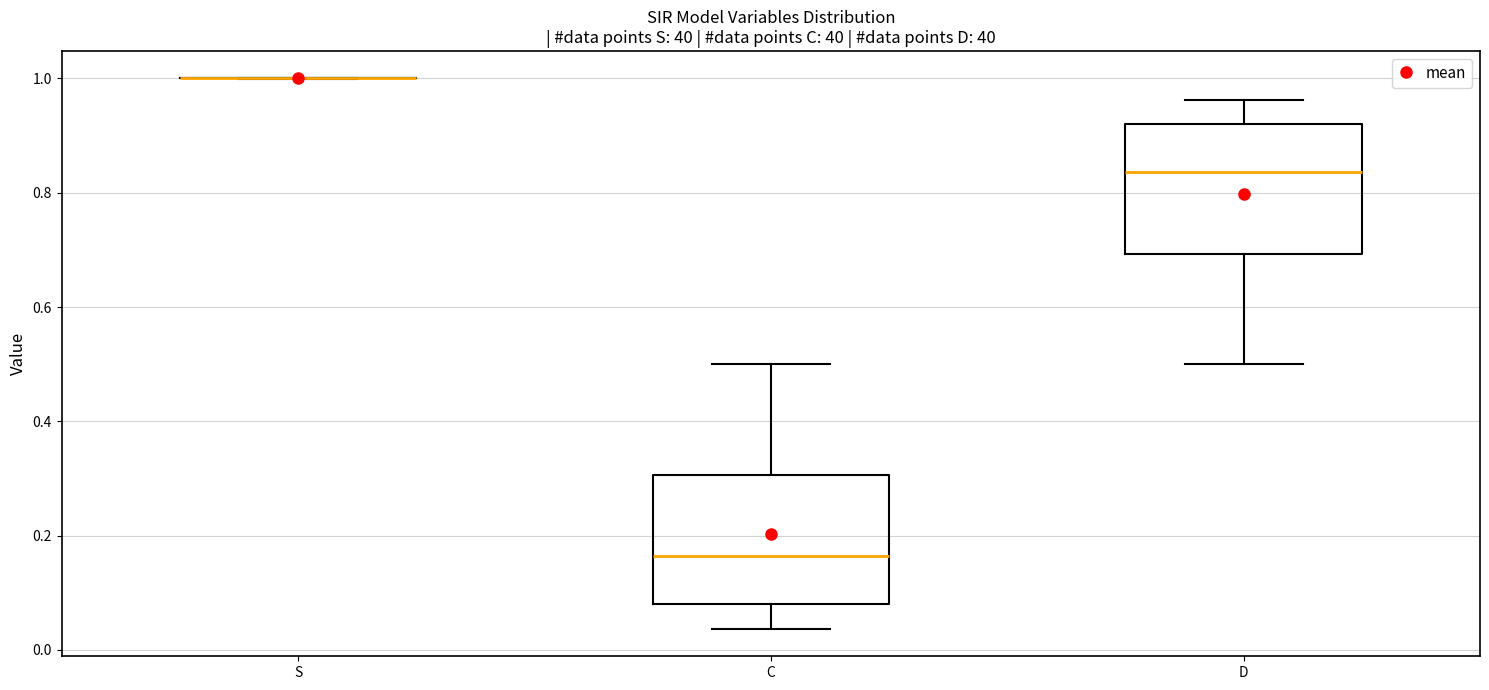

Reading left to right, transcribe this box plot: for each box, give where its median line is, the range the box spans, and where its two whiskers end, as read against the y-axis. The values are not printed on the chart, so give them approximately, as read against the axis.

S: box collapsed to a line at 1.00, whiskers 1.00 to 1.00
C: median 0.16, box 0.08 to 0.30, whiskers 0.04 to 0.50
D: median 0.84, box 0.70 to 0.92, whiskers 0.50 to 0.96